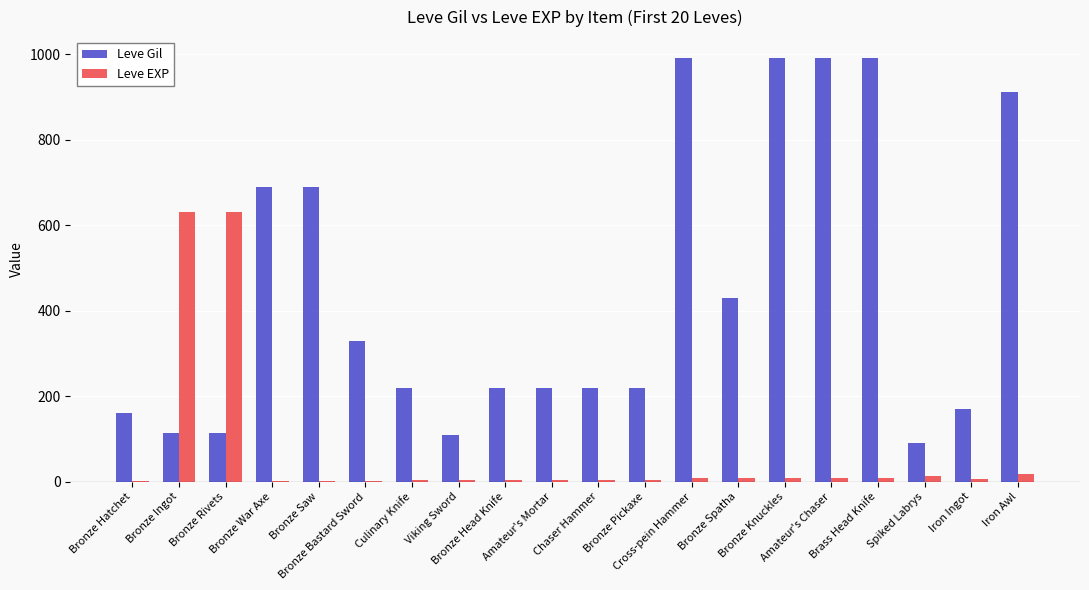

What is the sum of all Leve EXP values?

1375